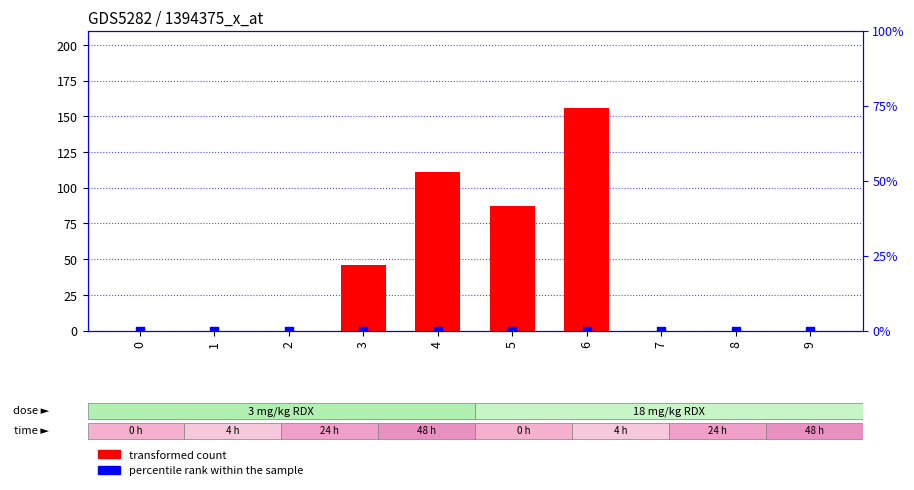

Is the value of transformed count at 6 greater than the value of percentile rank within the sample at 1?

Yes